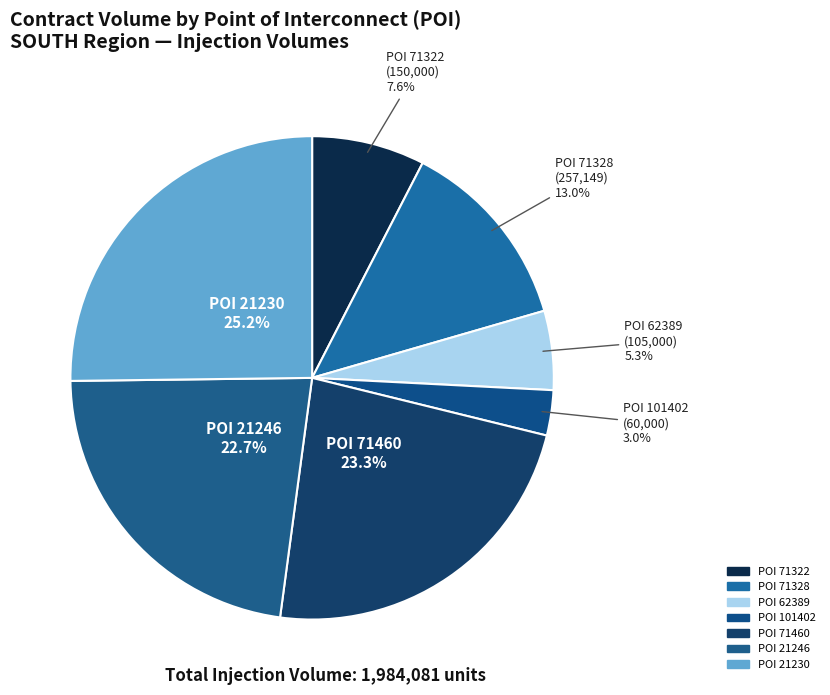

Count the number of slices in the pie.

7